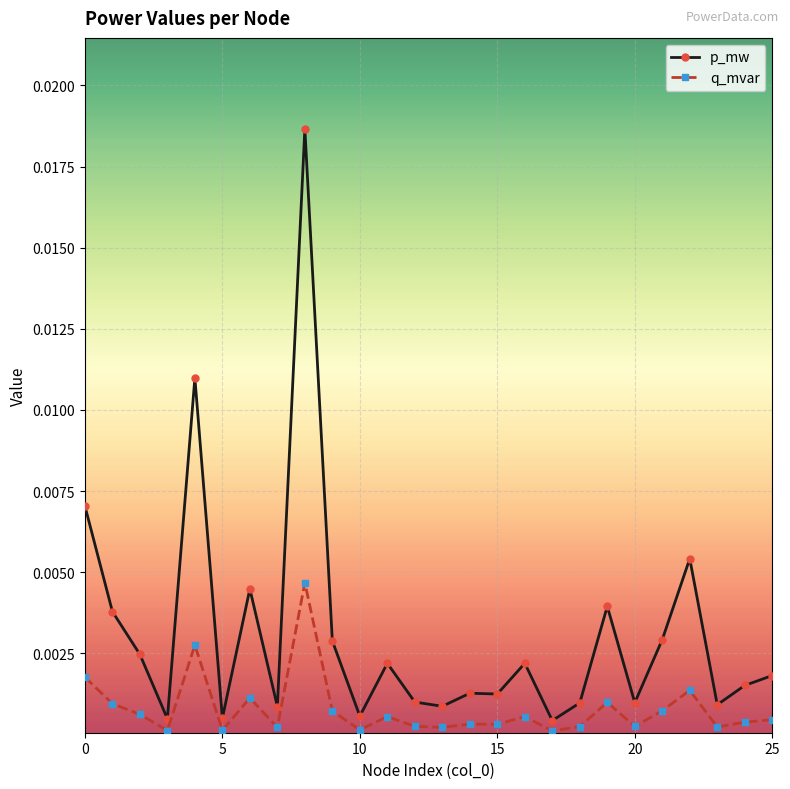

True or false: q_mvar has more than 1 interior local peaks.

True